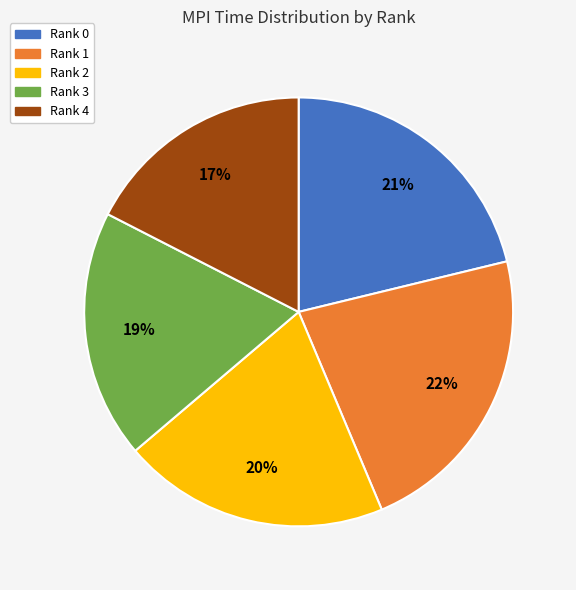

The Rank 1 slice represents 22% of the pie. True or false?

True